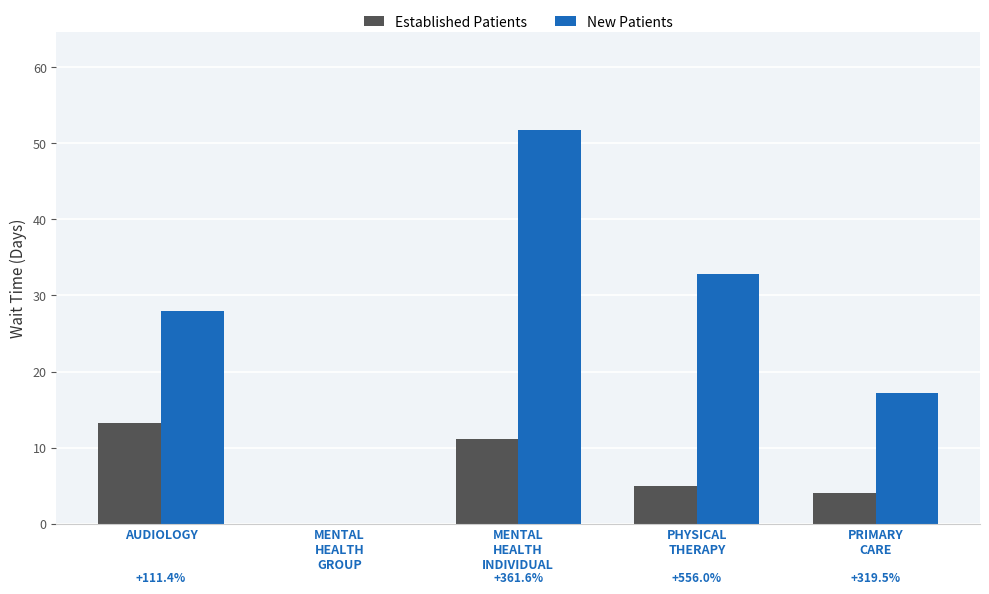

How many values in New Patients are above zero?

4